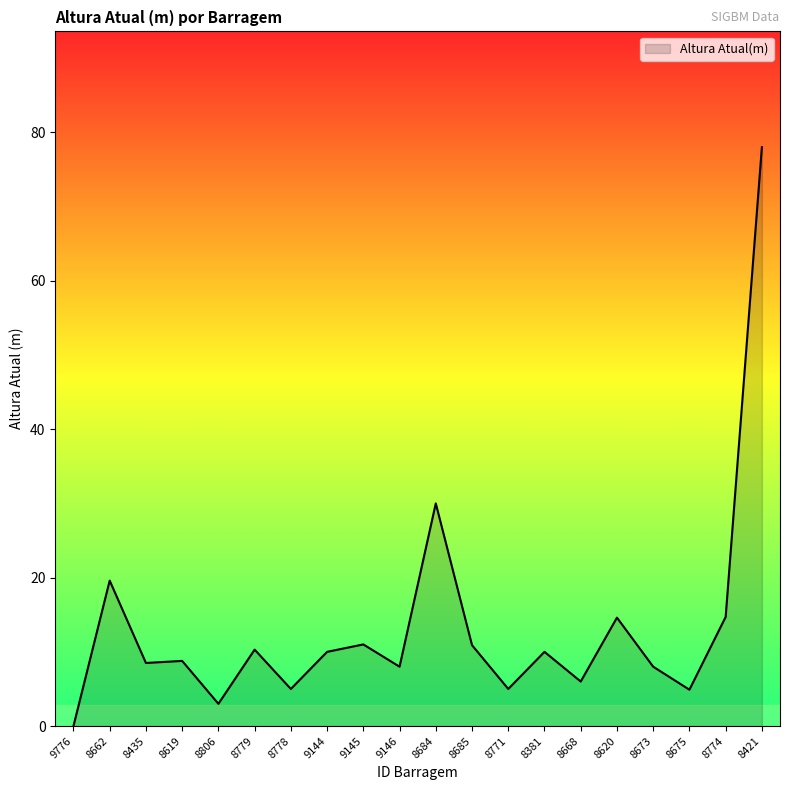

Does the chart display data point markers on the line(s)?

No